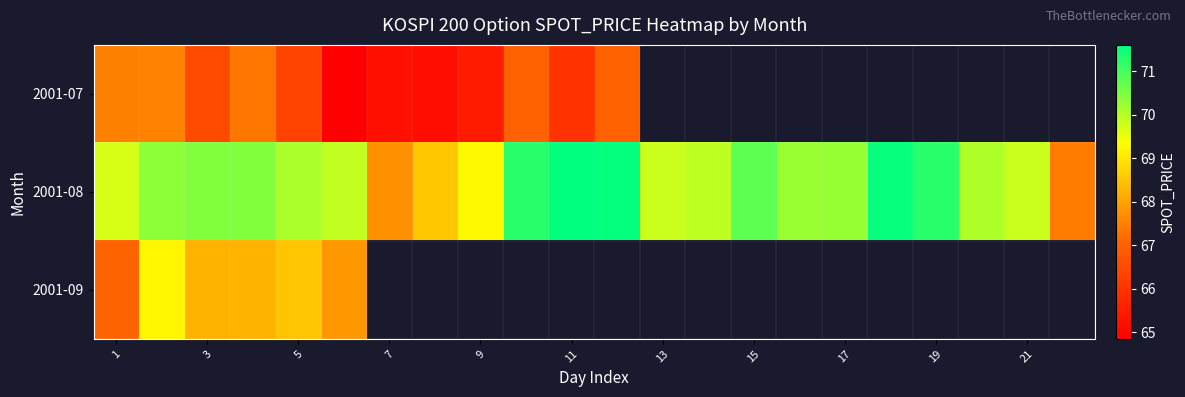

What is the minimum value for 2001-09?

67.0